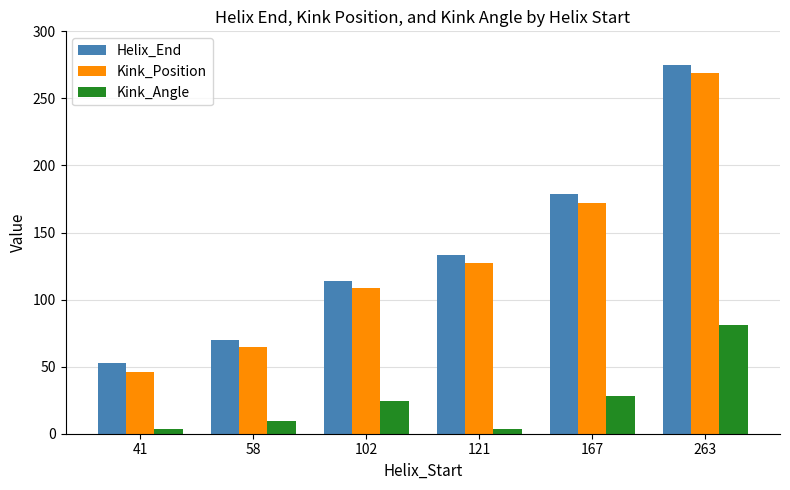

How many bars are there in each group?

3